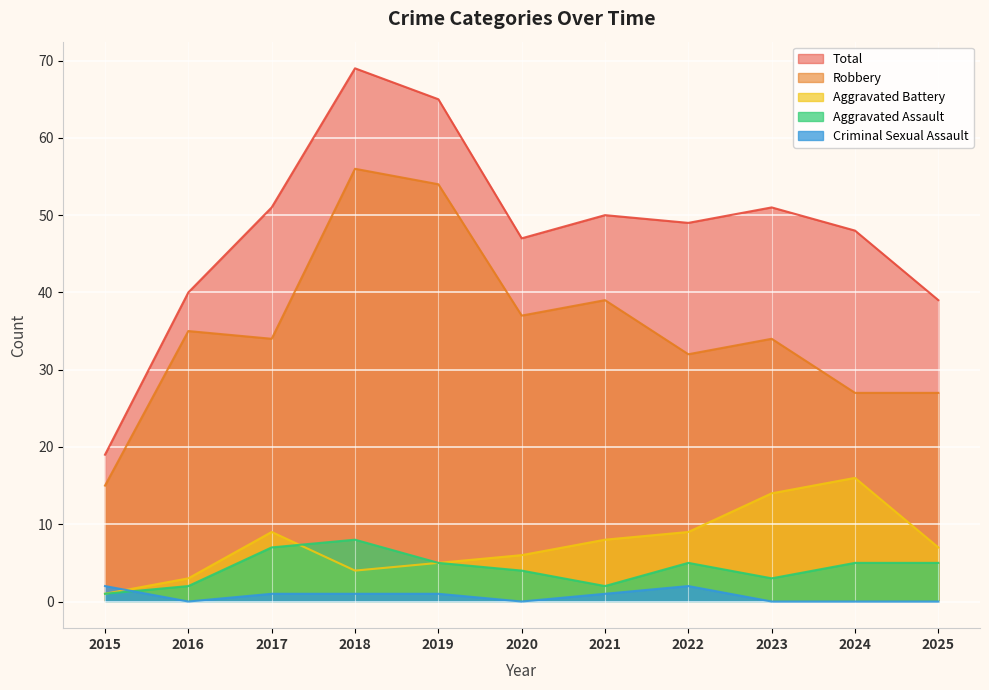

List the series in order of their peak value, lowest first.

Criminal Sexual Assault, Aggravated Assault, Aggravated Battery, Robbery, Total